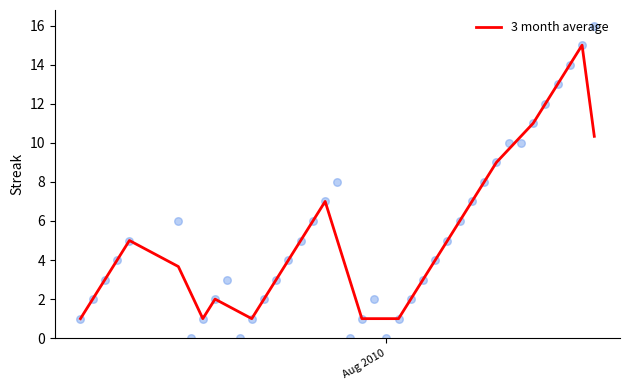

What is the highest value of the 3 month average series?

15.0